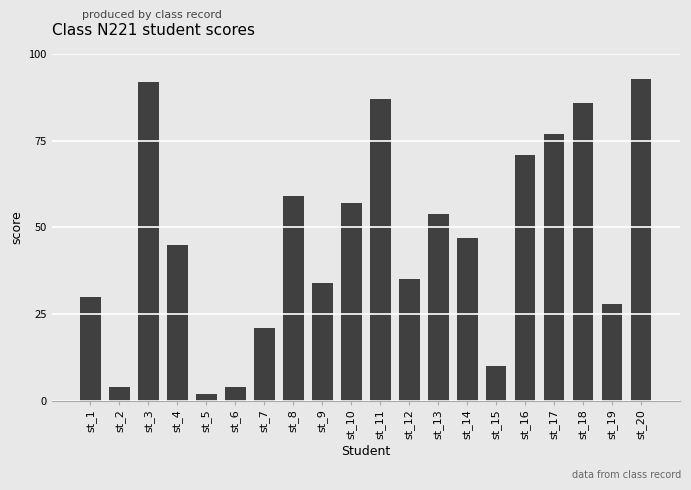

What is the smallest value displayed?

2